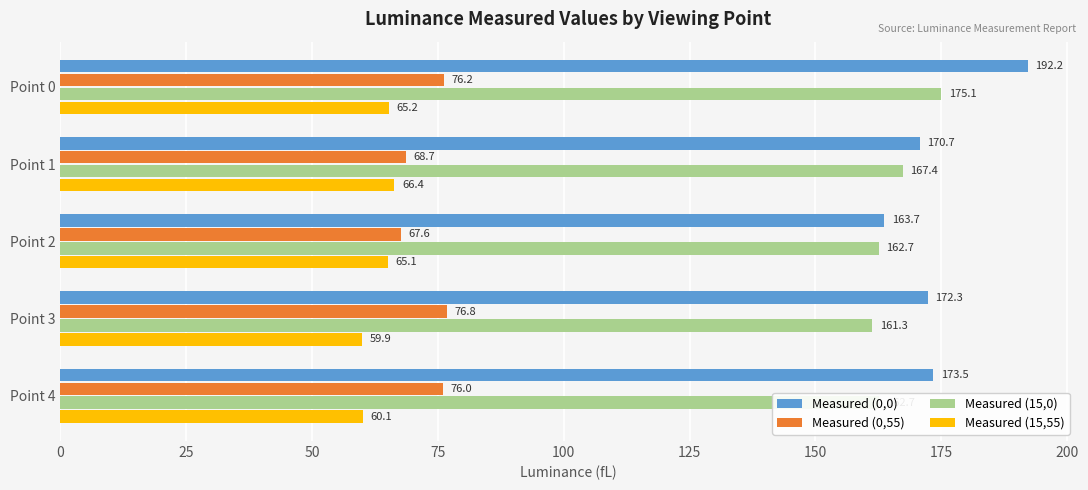

At which category does the chart reach its minimum across all series?

Point 3